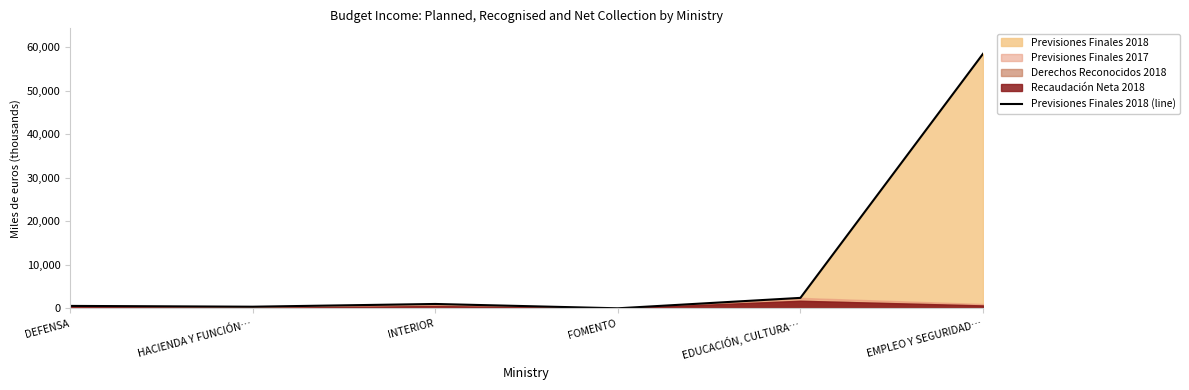

True or false: there are more than 1 points higher than both neighbors.

False